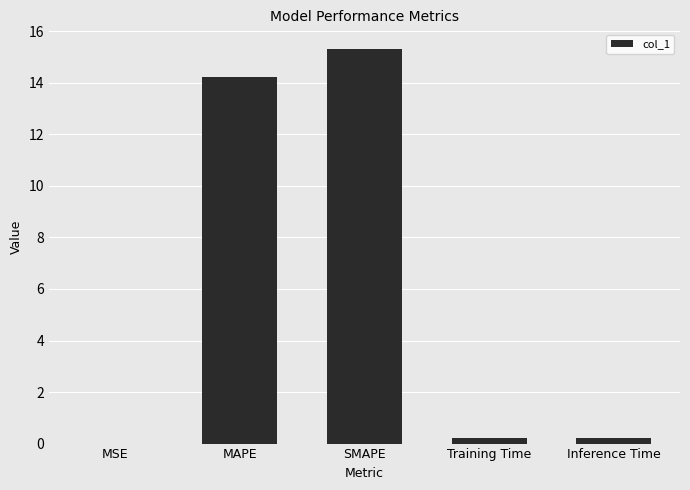

What value does the data have at MAPE?

14.2